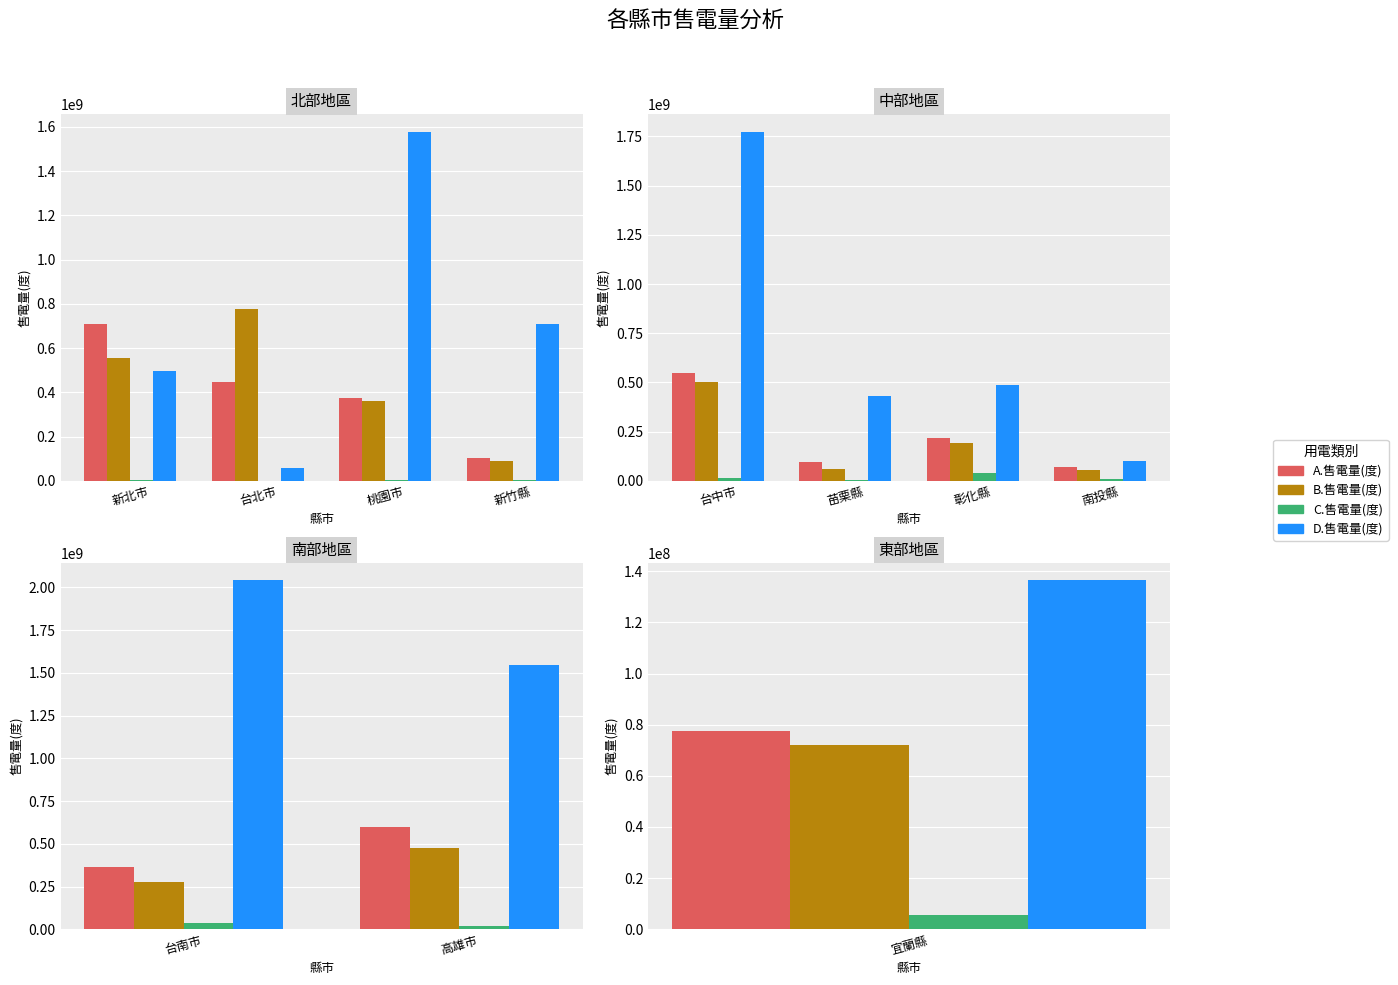

What is the value of the A.售電量(度) bar at the 1st from the left?

366977081